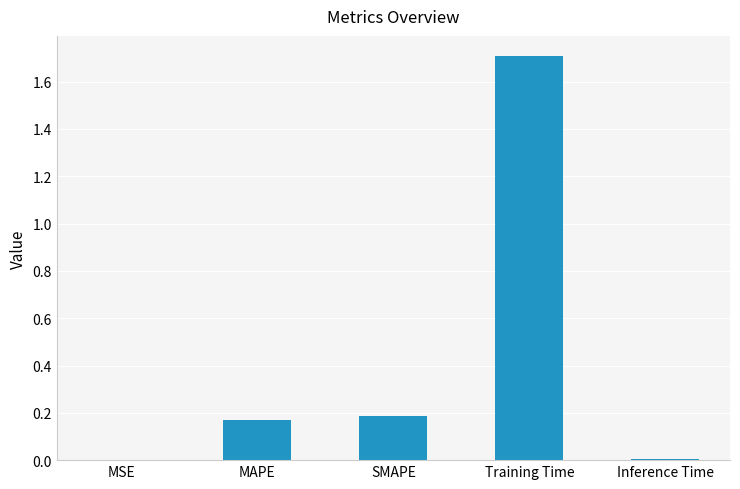

Is it true that the value at MAPE is 0.1?

False